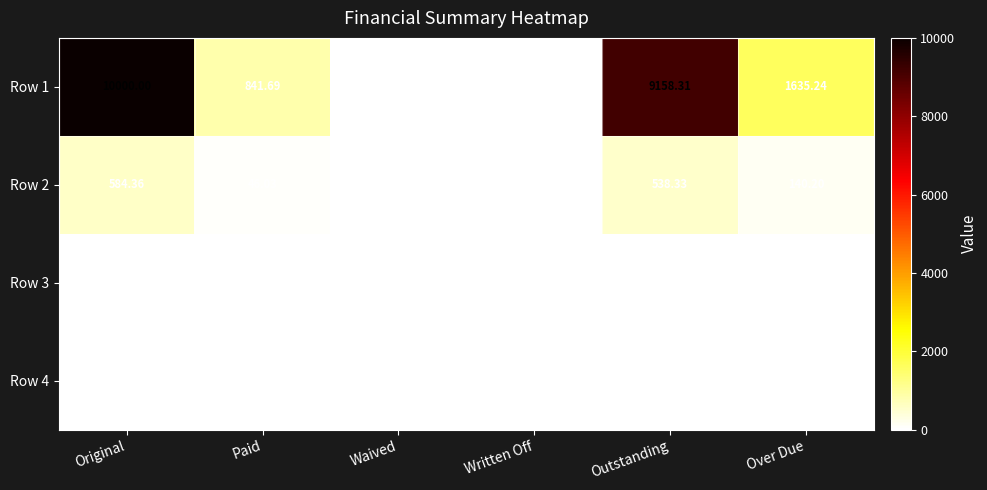

At which label does Row 1 first exceed 1635?

Original